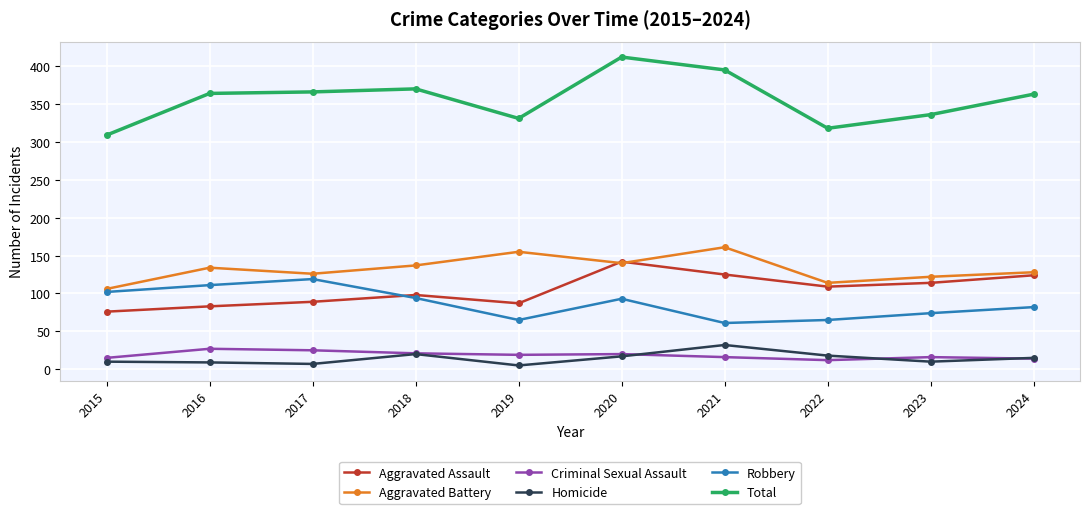

Between 2020 and 2022, which series saw the biggest shift?

Total